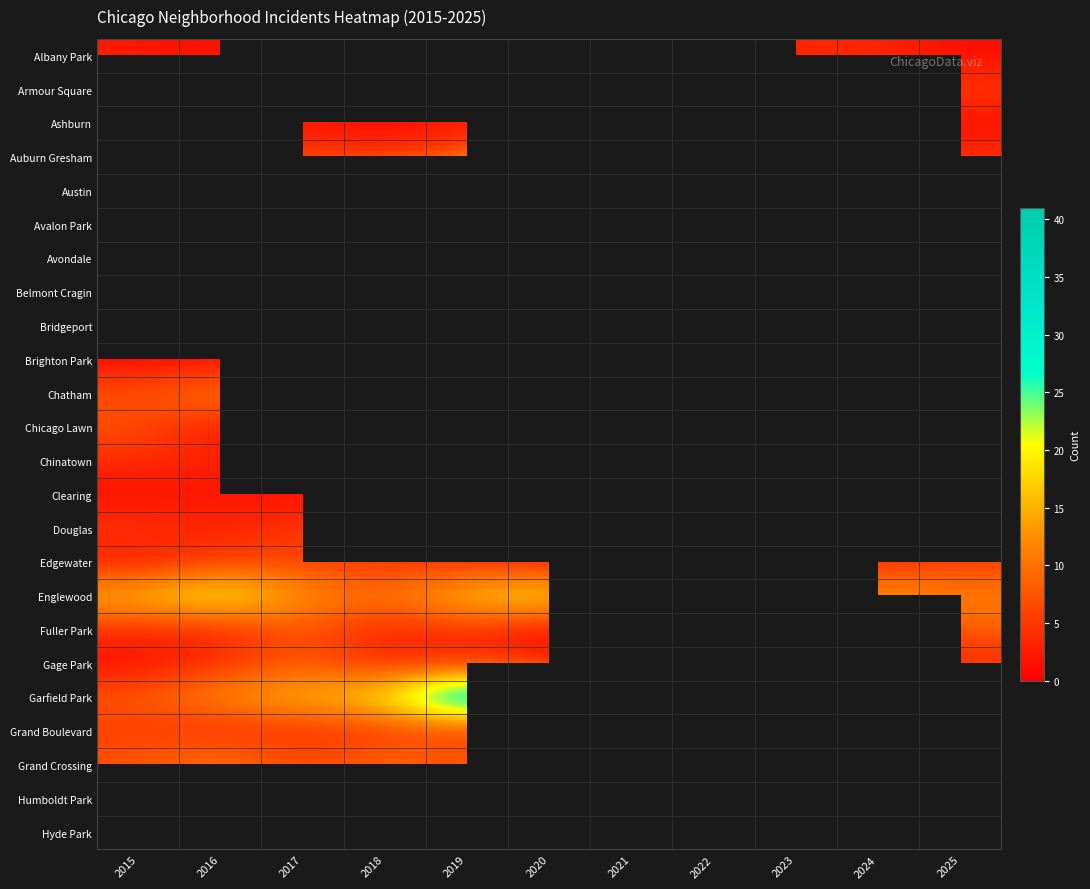

Reading left to right, extract all data points from this chart.

Albany Park: 2015=2	2016=1	2017=2	2018=0	2019=2	2020=3	2021=0	2022=1	2023=4	2024=3	2025=1
Armour Square: 2015=6	2016=3	2017=2	2018=2	2019=7	2020=7	2021=0	2022=5	2023=1	2024=7	2025=5
Ashburn: 2015=0	2016=2	2017=2	2018=1	2019=1	2020=3	2021=1	2022=0	2023=0	2024=2	2025=1
Auburn Gresham: 2015=8	2016=5	2017=5	2018=4	2019=7	2020=13	2021=1	2022=1	2023=2	2024=1	2025=4
Austin: 2015=17	2016=14	2017=15	2018=16	2019=25	2020=39	2021=11	2022=14	2023=11	2024=11	2025=7
Avalon Park: 2015=1	2016=3	2017=1	2018=2	2019=0	2020=1	2021=0	2022=0	2023=1	2024=1	2025=0
Avondale: 2015=0	2016=1	2017=9	2018=3	2019=1	2020=3	2021=0	2022=1	2023=3	2024=2	2025=2
Belmont Cragin: 2015=0	2016=4	2017=1	2018=2	2019=0	2020=0	2021=0	2022=0	2023=2	2024=0	2025=0
Bridgeport: 2015=1	2016=1	2017=1	2018=2	2019=3	2020=2	2021=0	2022=0	2023=1	2024=2	2025=1
Brighton Park: 2015=1	2016=1	2017=2	2018=1	2019=0	2020=1	2021=0	2022=0	2023=0	2024=0	2025=0
Chatham: 2015=7	2016=11	2017=11	2018=6	2019=11	2020=5	2021=5	2022=7	2023=6	2024=8	2025=3
Chicago Lawn: 2015=7	2016=2	2017=5	2018=0	2019=4	2020=4	2021=0	2022=0	2023=2	2024=1	2025=0
Chinatown: 2015=4	2016=3	2017=1	2018=5	2019=7	2020=3	2021=3	2022=4	2023=4	2024=3	2025=4
Clearing: 2015=1	2016=2	2017=1	2018=2	2019=0	2020=3	2021=0	2022=1	2023=0	2024=1	2025=0
Douglas: 2015=5	2016=3	2017=5	2018=6	2019=3	2020=1	2021=1	2022=0	2023=4	2024=3	2025=1
Edgewater: 2015=2	2016=5	2017=6	2018=4	2019=4	2020=2	2021=4	2022=6	2023=5	2024=3	2025=6
Englewood: 2015=16	2016=22	2017=13	2018=10	2019=17	2020=21	2021=10	2022=12	2023=10	2024=15	2025=11
Fuller Park: 2015=4	2016=3	2017=8	2018=3	2019=5	2020=1	2021=3	2022=1	2023=4	2024=4	2025=9
Gage Park: 2015=1	2016=4	2017=8	2018=3	2019=3	2020=2	2021=1	2022=0	2023=0	2024=5	2025=2
Garfield Park: 2015=8	2016=13	2017=16	2018=19	2019=41	2020=26	2021=11	2022=13	2023=9	2024=11	2025=14
Grand Boulevard: 2015=5	2016=3	2017=4	2018=4	2019=4	2020=3	2021=0	2022=3	2023=3	2024=0	2025=5
Grand Crossing: 2015=8	2016=13	2017=6	2018=11	2019=9	2020=10	2021=6	2022=16	2023=8	2024=12	2025=12
Humboldt Park: 2015=4	2016=2	2017=7	2018=4	2019=2	2020=4	2021=0	2022=1	2023=5	2024=0	2025=2
Hyde Park: 2015=0	2016=1	2017=0	2018=4	2019=2	2020=1	2021=2	2022=0	2023=3	2024=0	2025=1